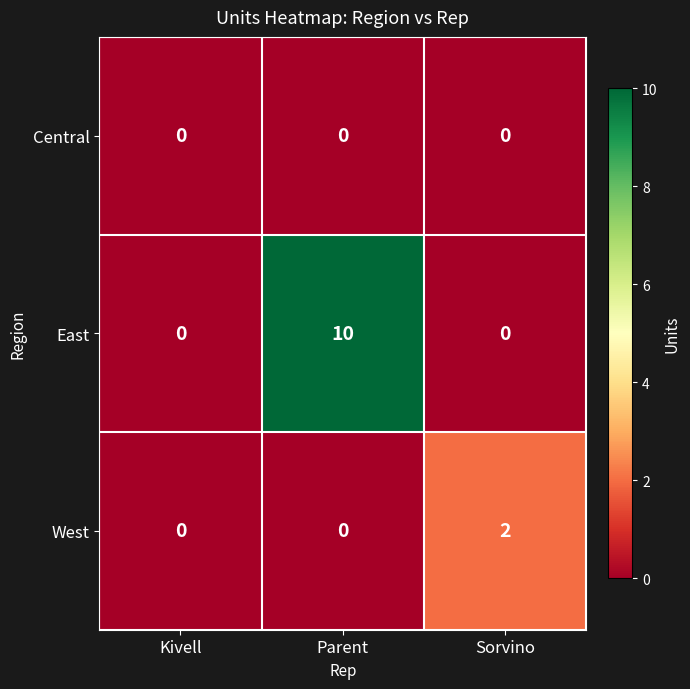

The value of East at Parent is 10. True or false?

True